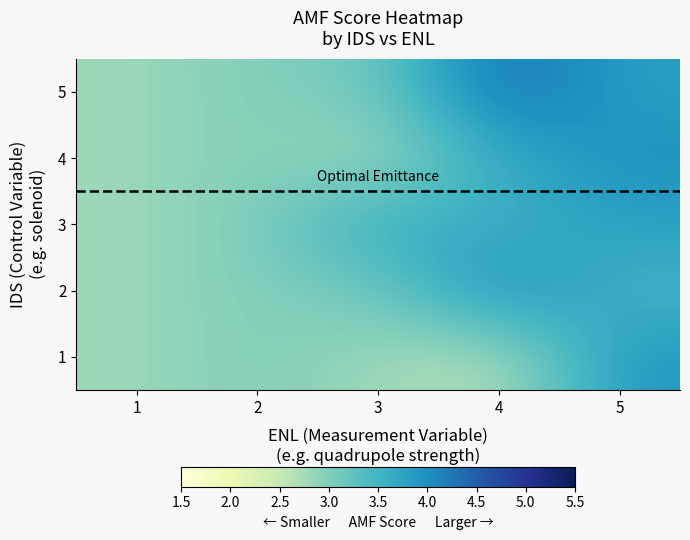

Which label corresponds to the smallest value in the chart?

1_4